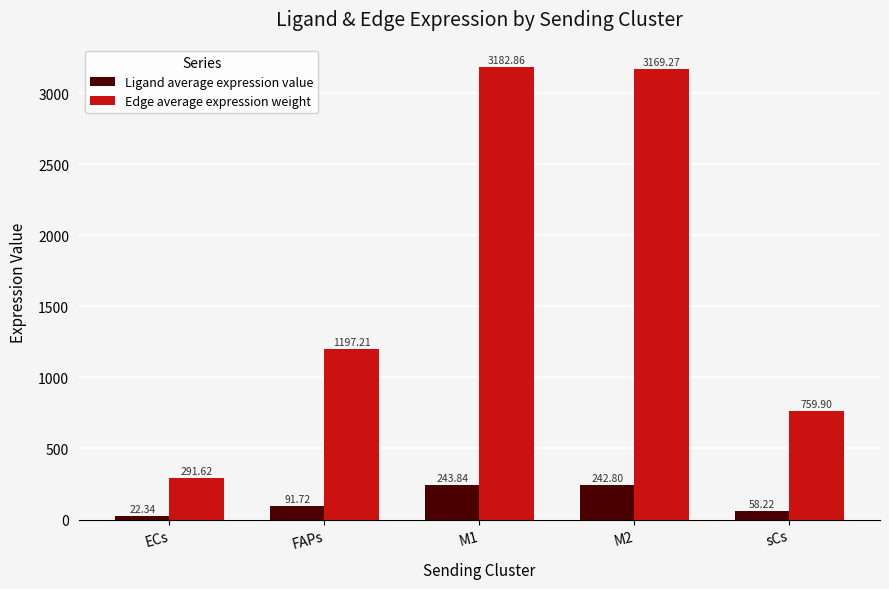

Reading left to right, what are all the values shown in this chart?

Ligand average expression value: 22.3	91.7	243.8	242.8	58.2
Edge average expression weight: 291.6	1197.2	3182.9	3169.3	759.9